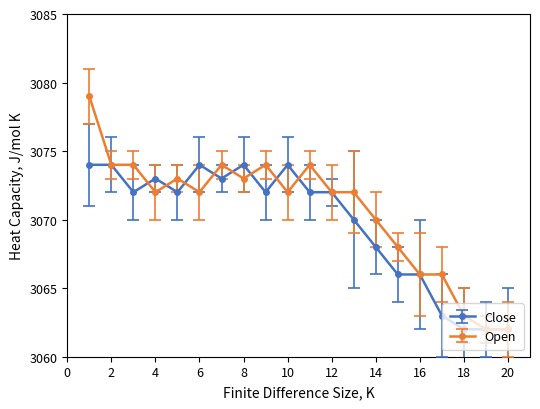

What is the value of the Open point at the 15th from the left?

3068